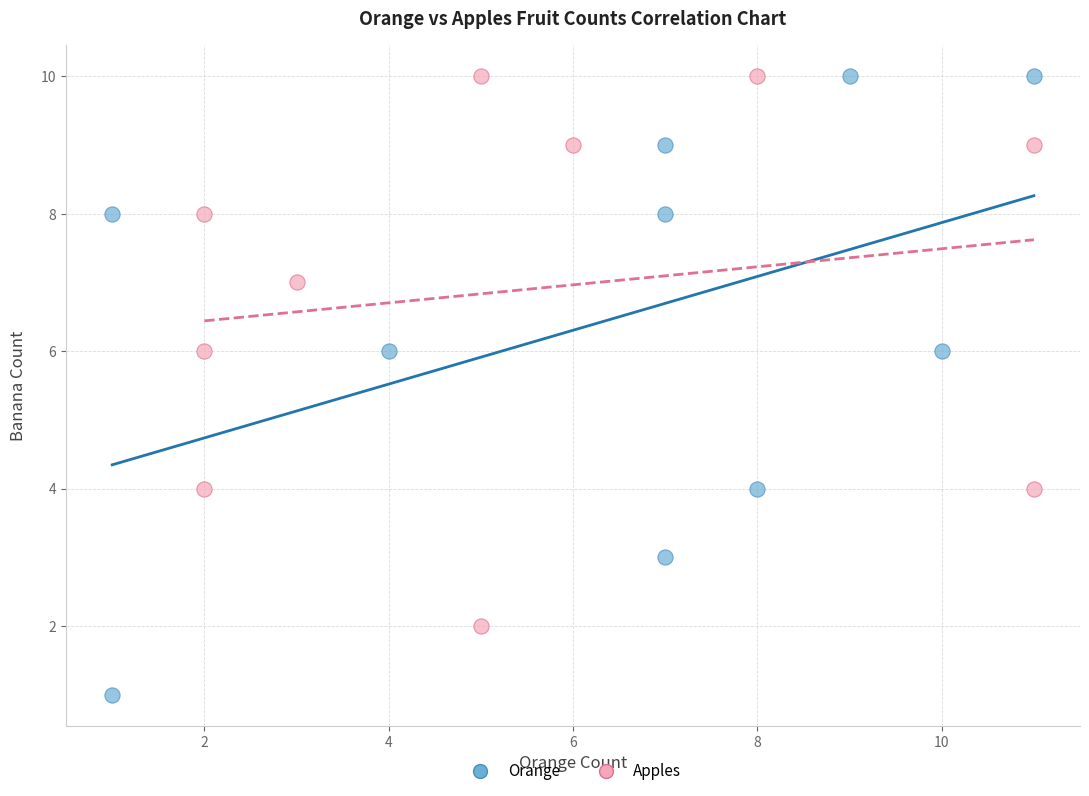

Which series has the widest spread of Y values?

Orange